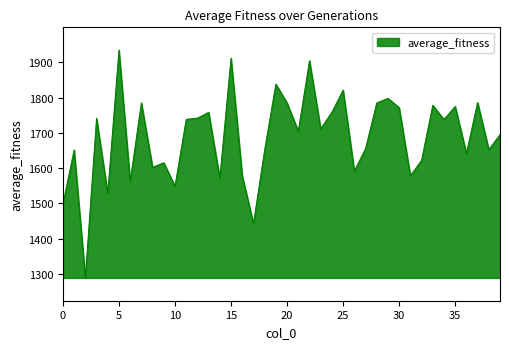

What is the greatest value displayed?

1934.4